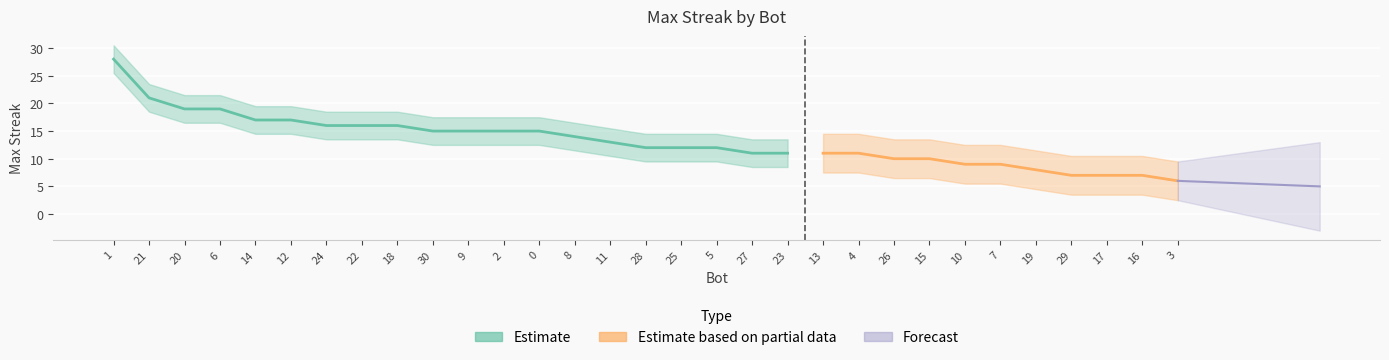

How many values are below 12?

13